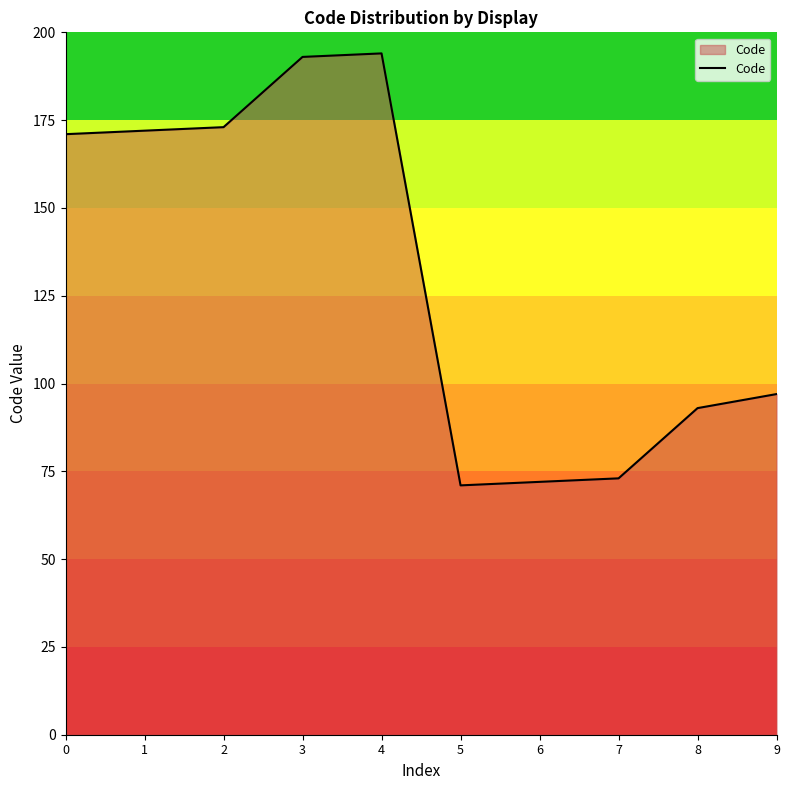

What is the maximum value shown in the chart?

194